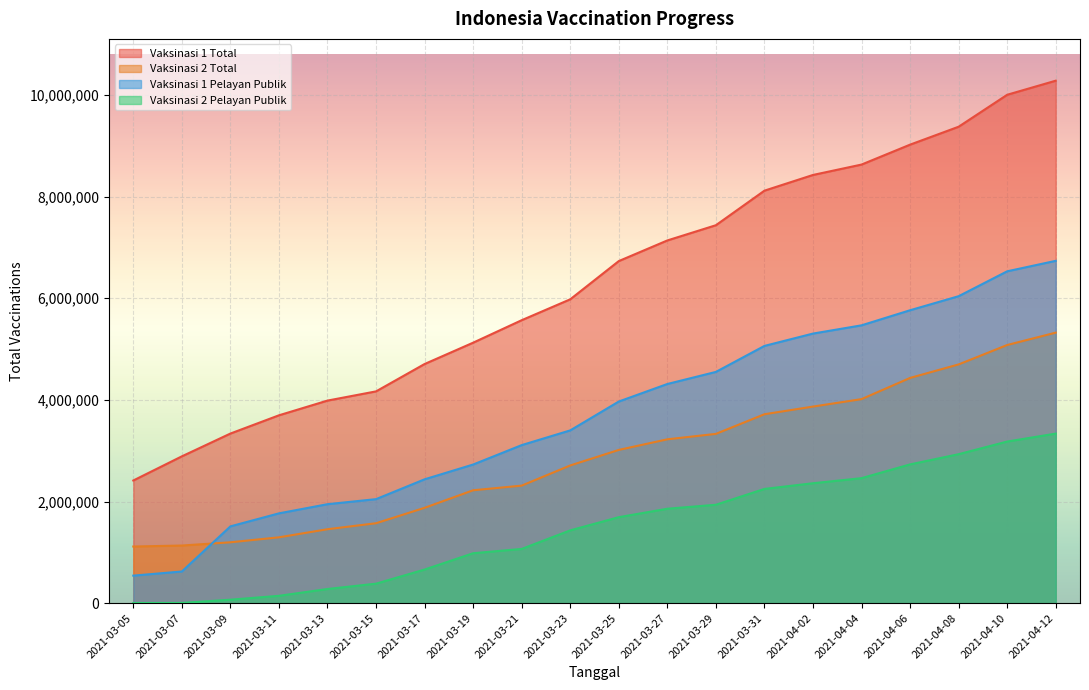

Count the number of categories in the chart.

20